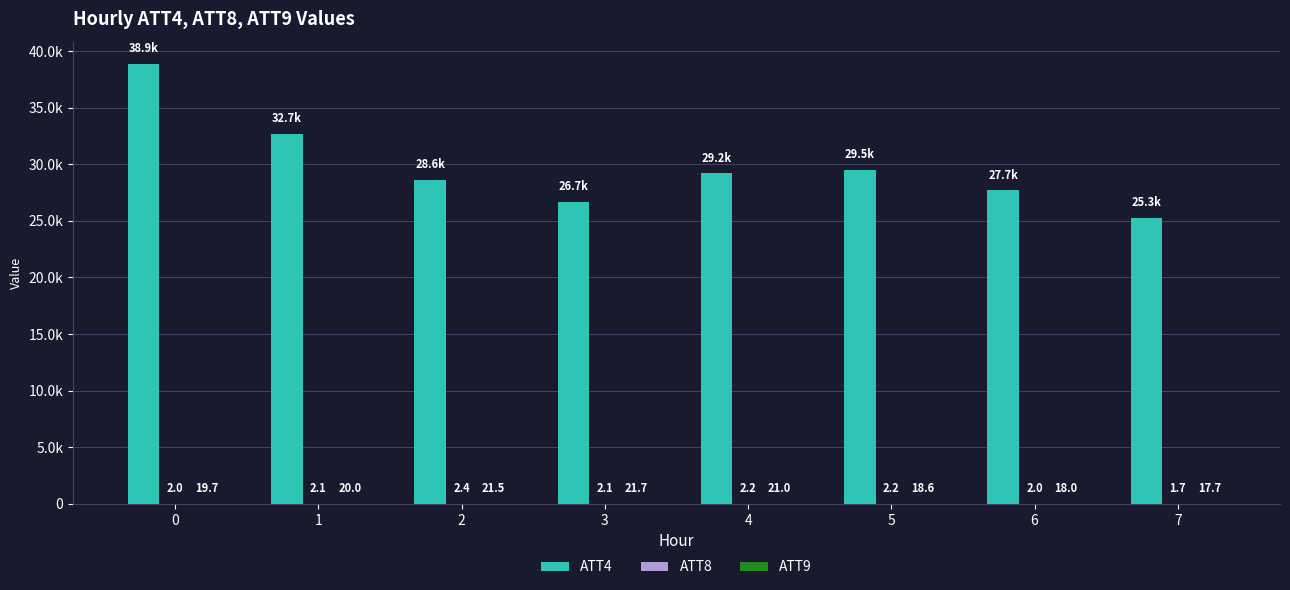

List the labels in order of ATT8 value, largest first.

2, 5, 4, 1, 3, 6, 0, 7